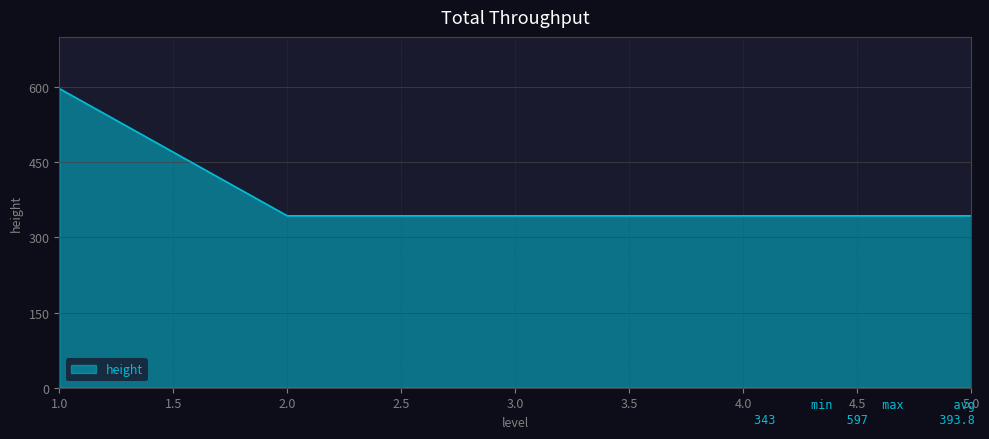

Approximately how many times larger is the value at 4.0 compared to 3.0?

1.0